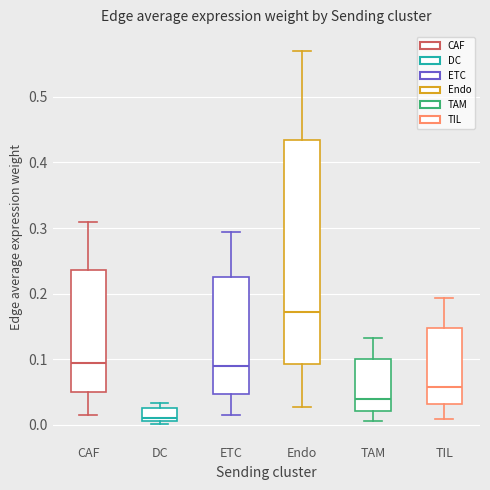

Comparing the boxes themselves (not the whiskers), which one is the tallest?

Endo